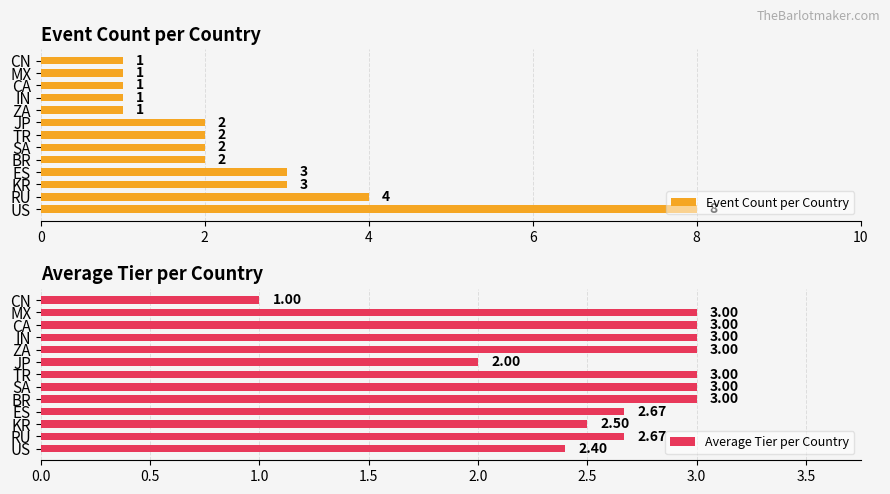

The Average Tier per Country series shows 3.5 at RU. True or false?

False